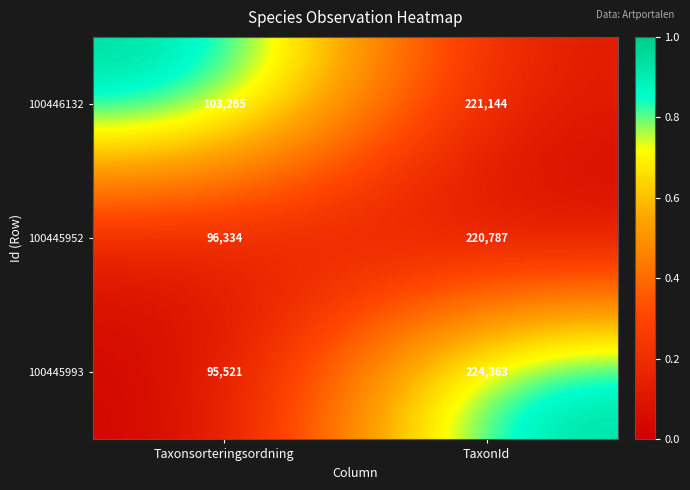

What is the sum of all 100445952 values?

317121